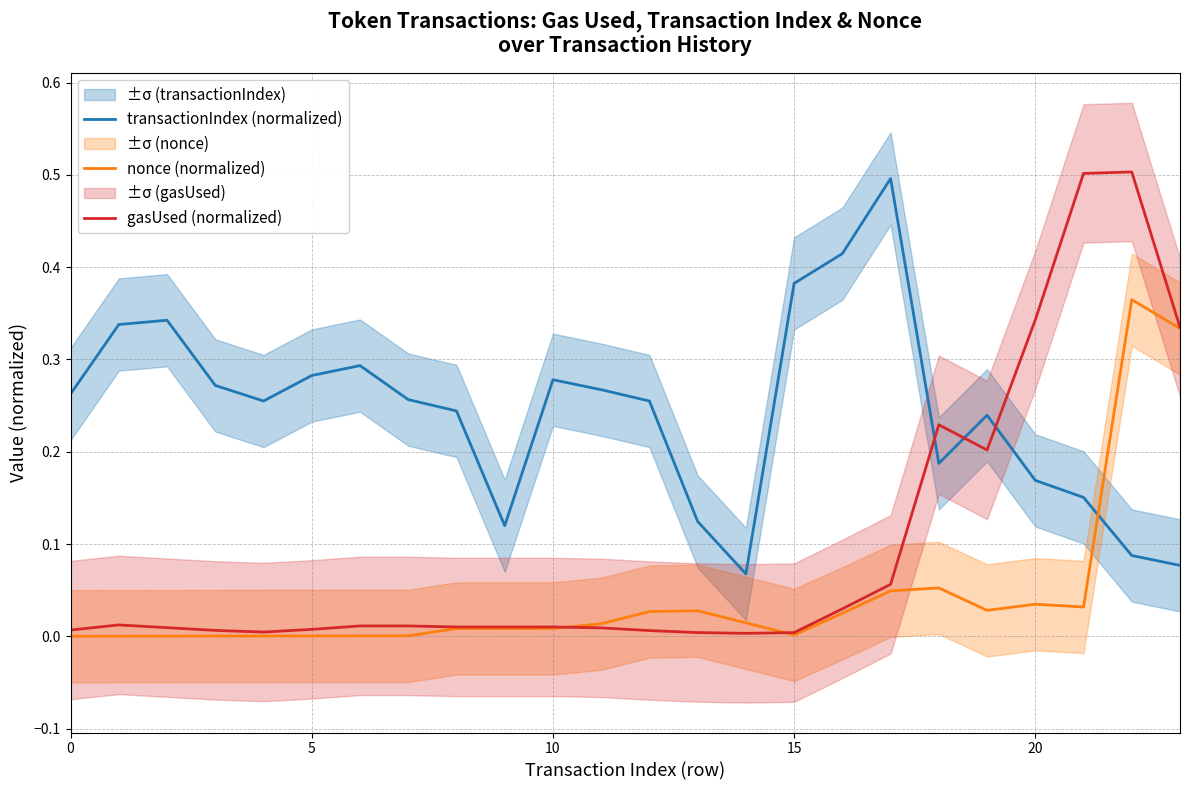

Which series ends up on top after the final intersection of gasUsed (normalized) and transactionIndex (normalized)?

gasUsed (normalized)